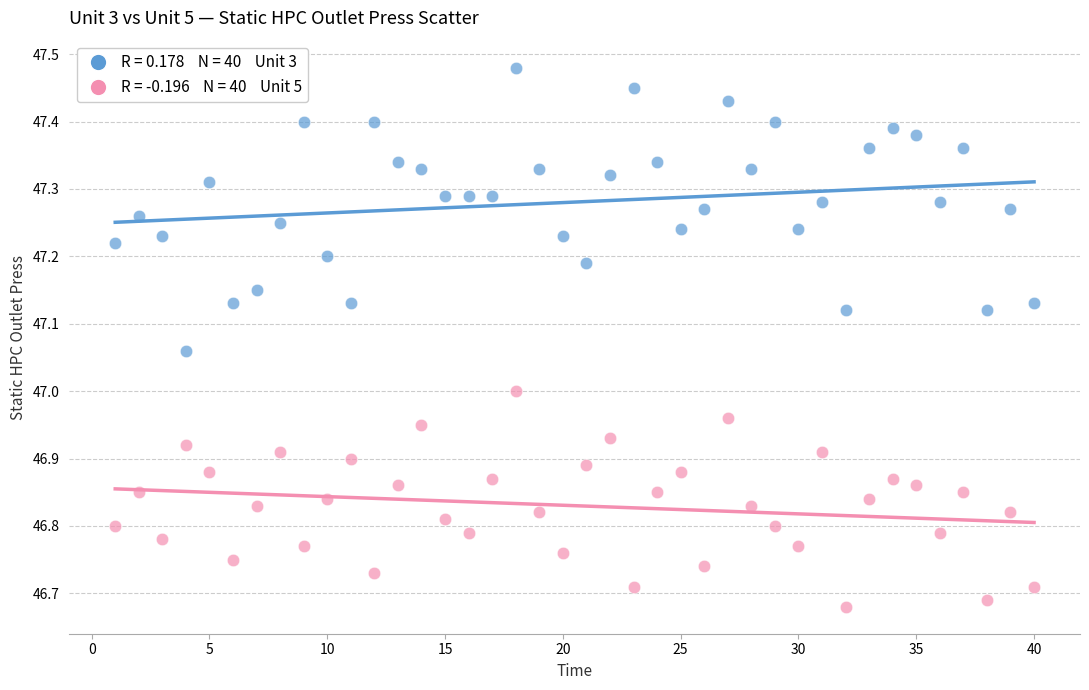

Across all data points, what is the range of Y values (max minus min)?

0.8